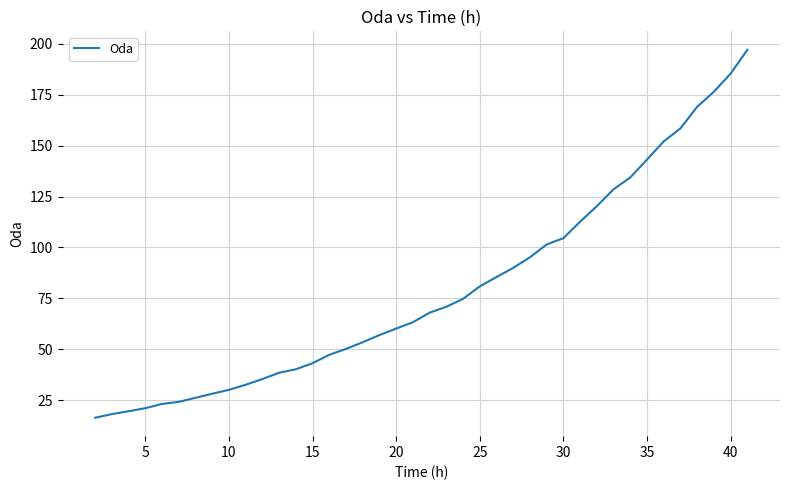

What is the difference between the maximum and minimum values?

180.7